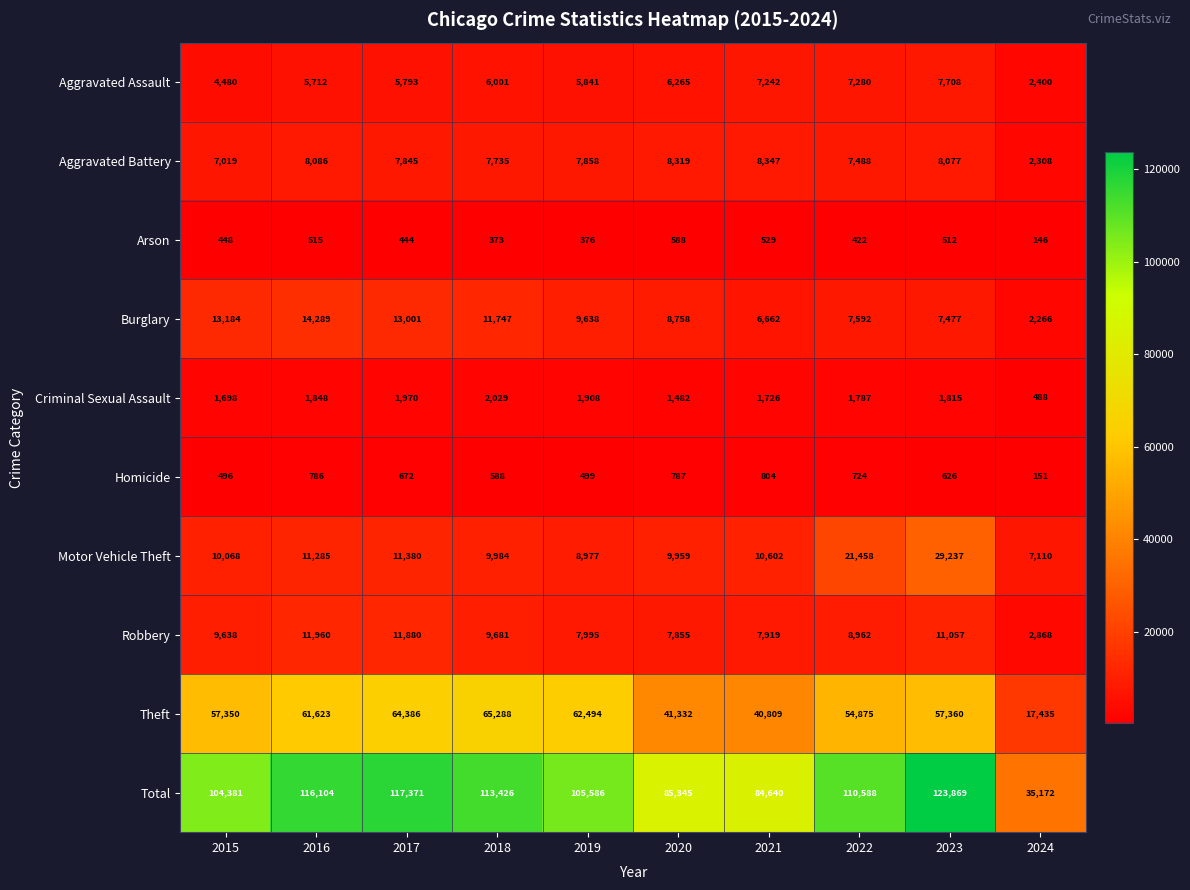

Where does the Homicide series first go above 672?

2016